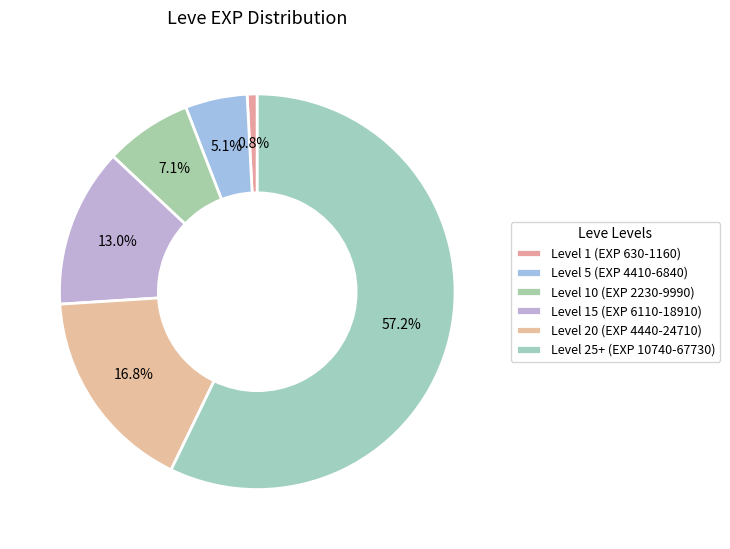

How many slices are in this pie chart?

6